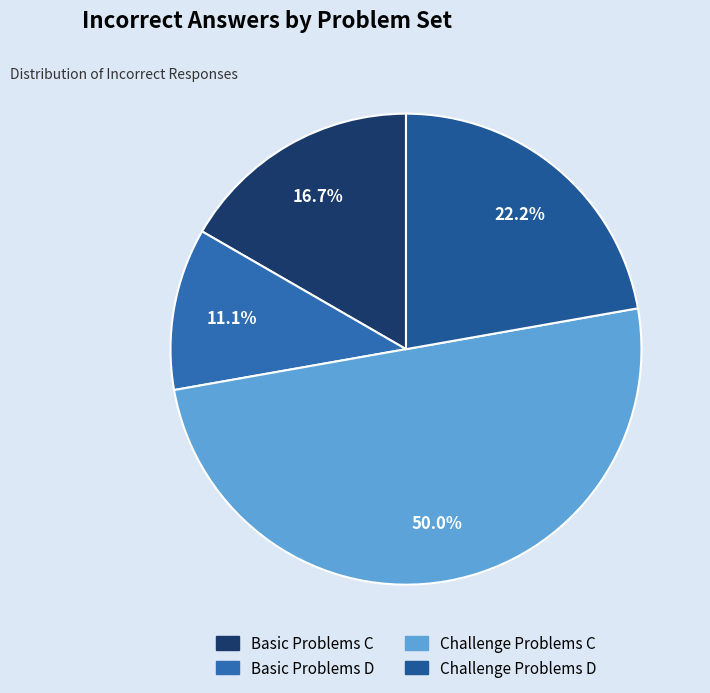

What is the smallest slice in the pie chart?

Basic Problems D